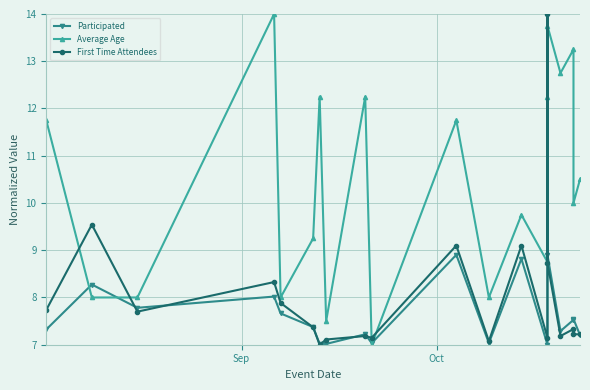

List the series in order of their peak value, highest first.

Participated, Average Age, First Time Attendees